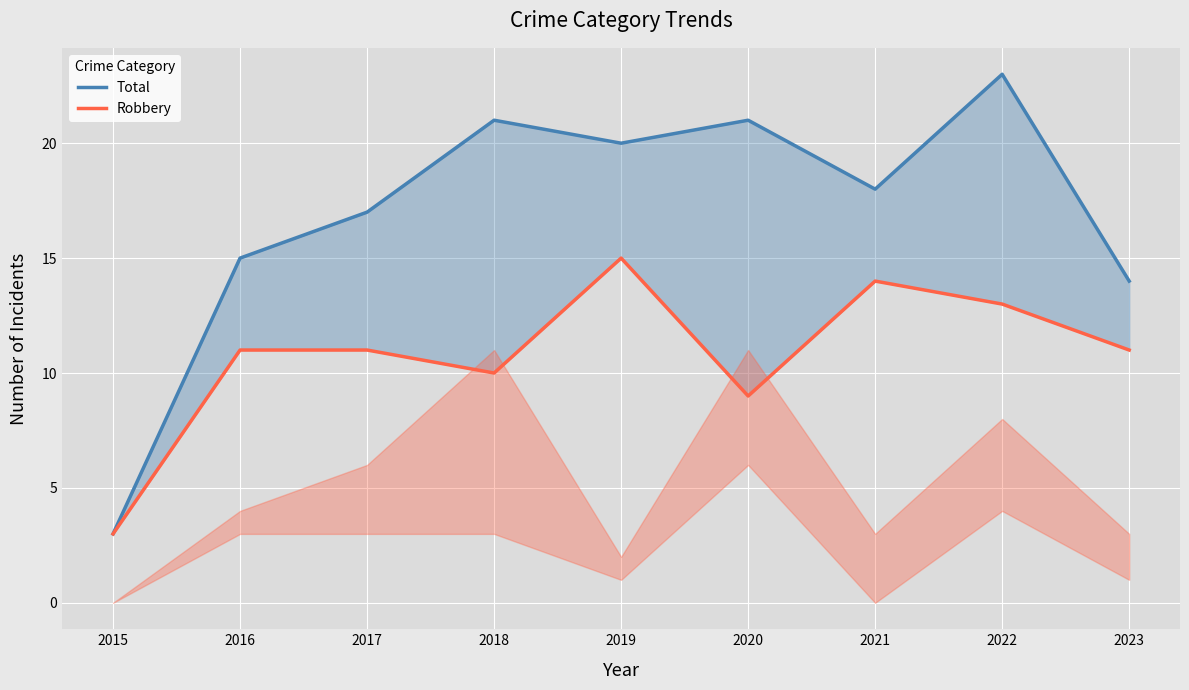

What is the difference between the maximum and second lowest values in the Robbery series?

6